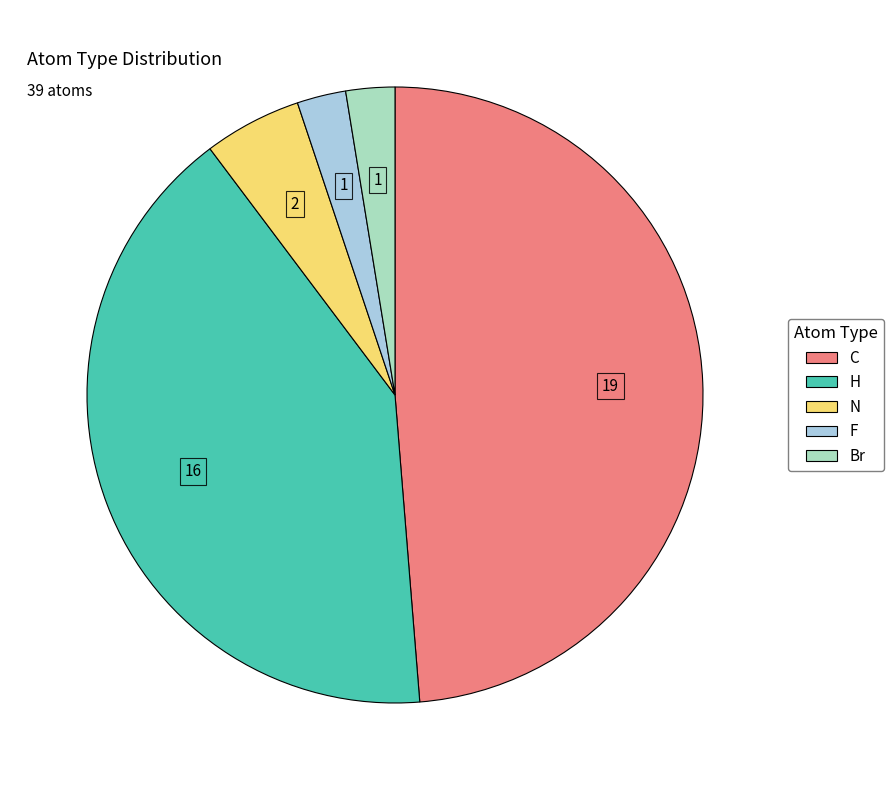

Is C the majority of the pie?

No